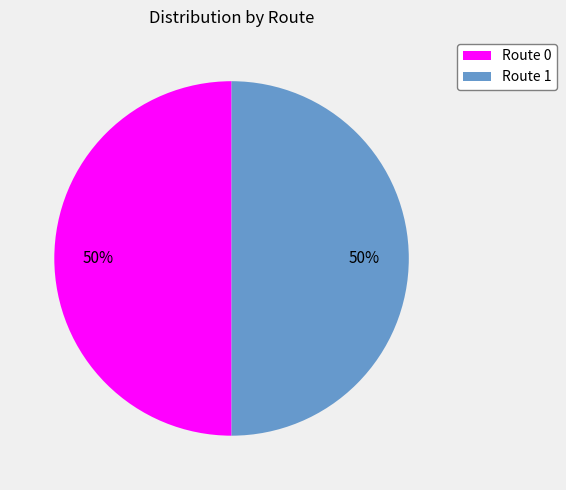

Is it true that Route 0 is 50% of the pie?

True